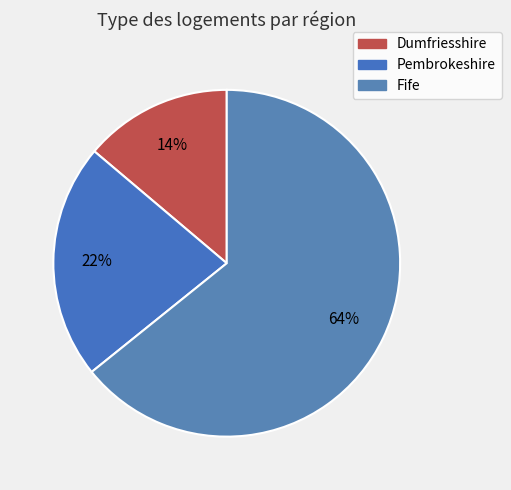

How many segments does this pie chart have?

3